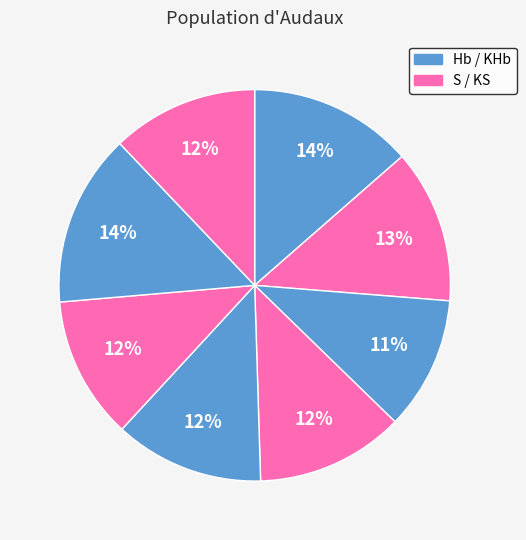

How many slices are in this pie chart?

8